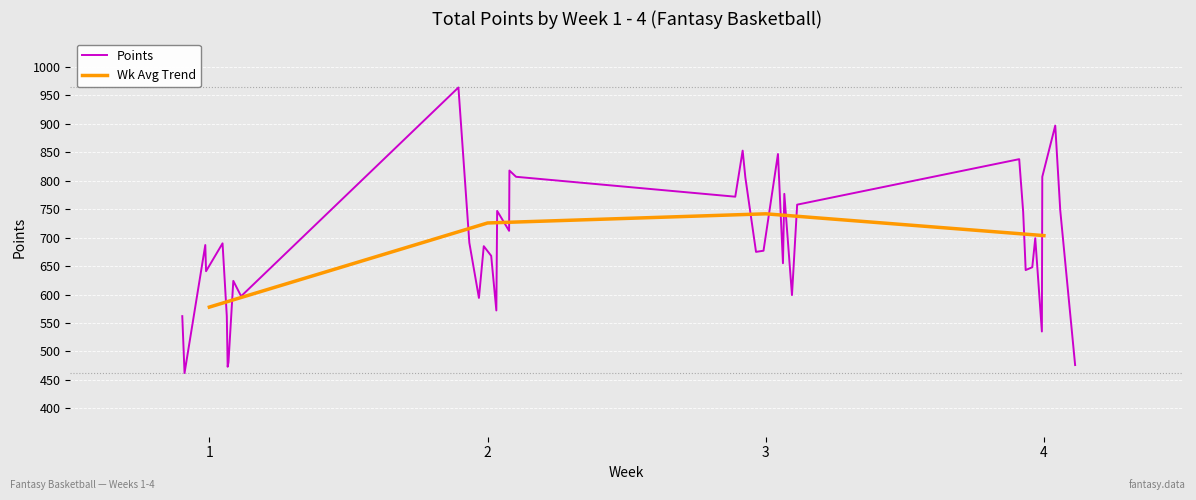

How many categories are shown in the chart?

40